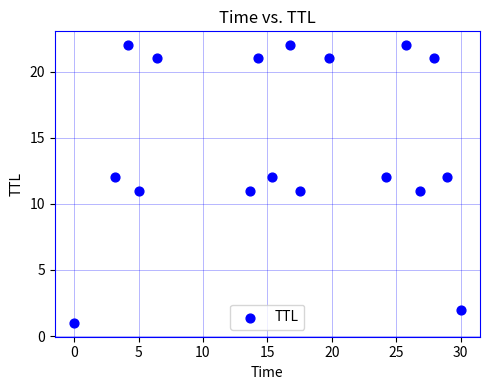

What is the range of Y values (max minus min)?

21